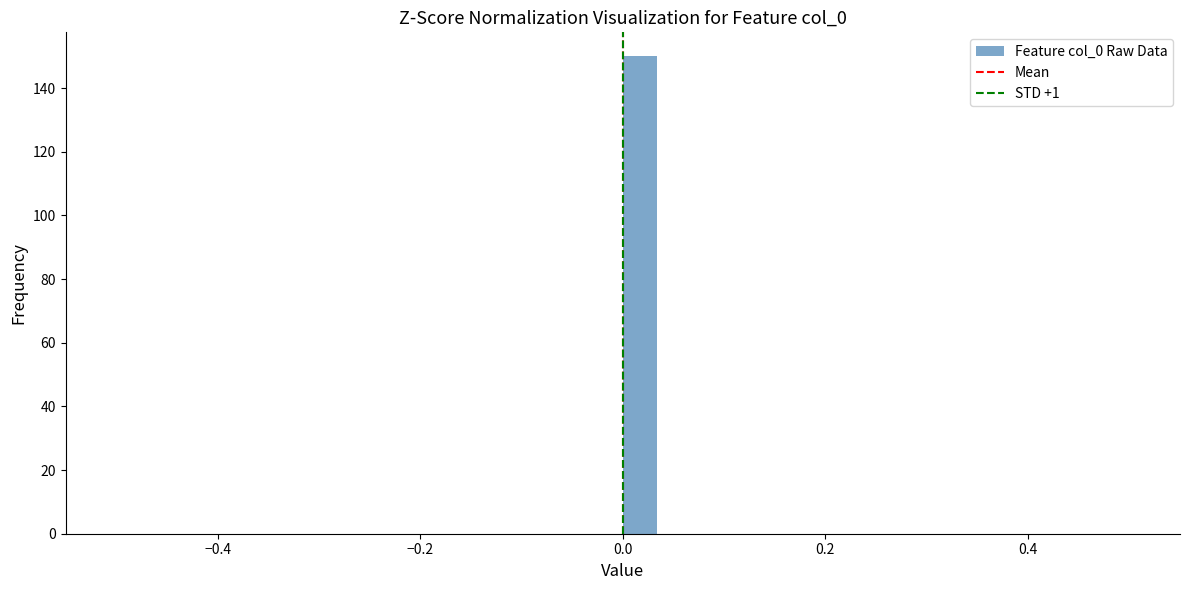

Around what value on the x-axis is the tallest bar? Give the approximate position of its centre, as read against the axis.

0.02